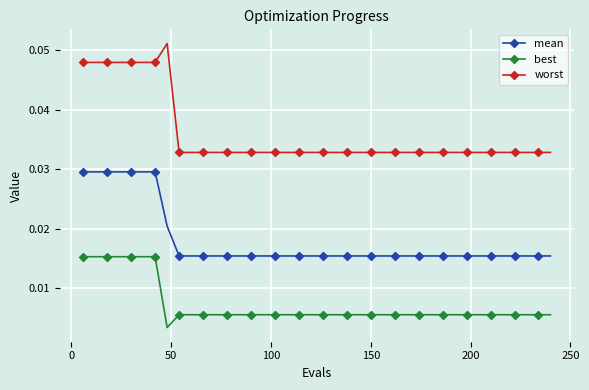

Which series has the largest range (max minus min)?

worst